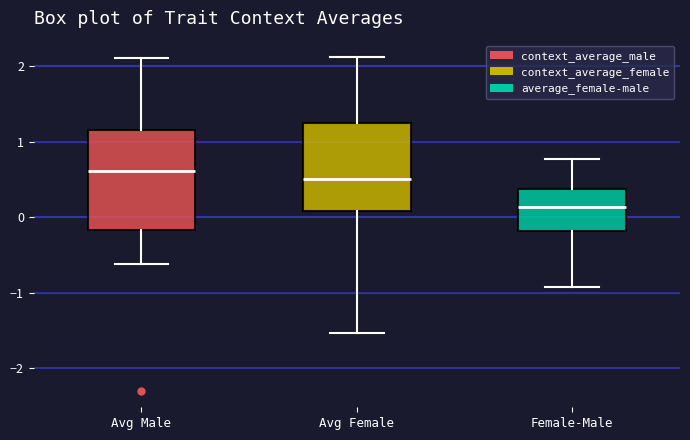

Reading left to right, transcribe this box plot: for each box, give where its median line is, the range the box spans, and where its two whiskers end, as read against the y-axis. The values are not printed on the chart, so give them approximately, as read against the axis.

Avg Male: median 0.6, box -0.2 to 1.2, whiskers -0.6 to 2.1
Avg Female: median 0.5, box 0.1 to 1.2, whiskers -1.5 to 2.1
Female-Male: median 0.1, box -0.2 to 0.4, whiskers -0.9 to 0.8